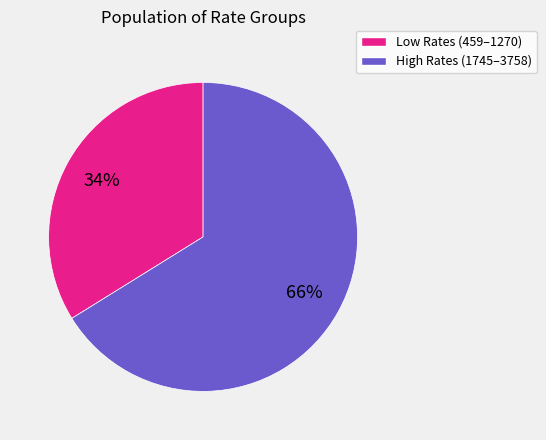

Is there any slice that represents more than half of the pie?

Yes